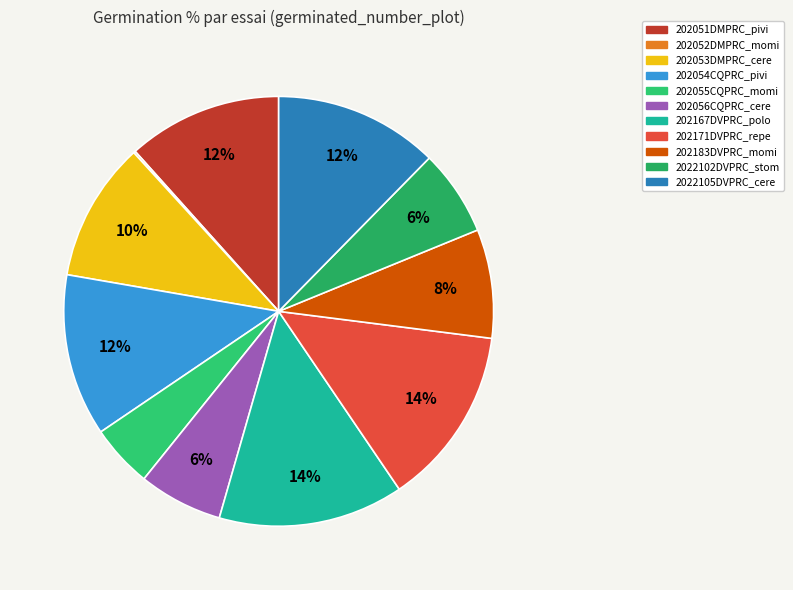

What is the smallest slice in the pie chart?

202052DMPRC_momi